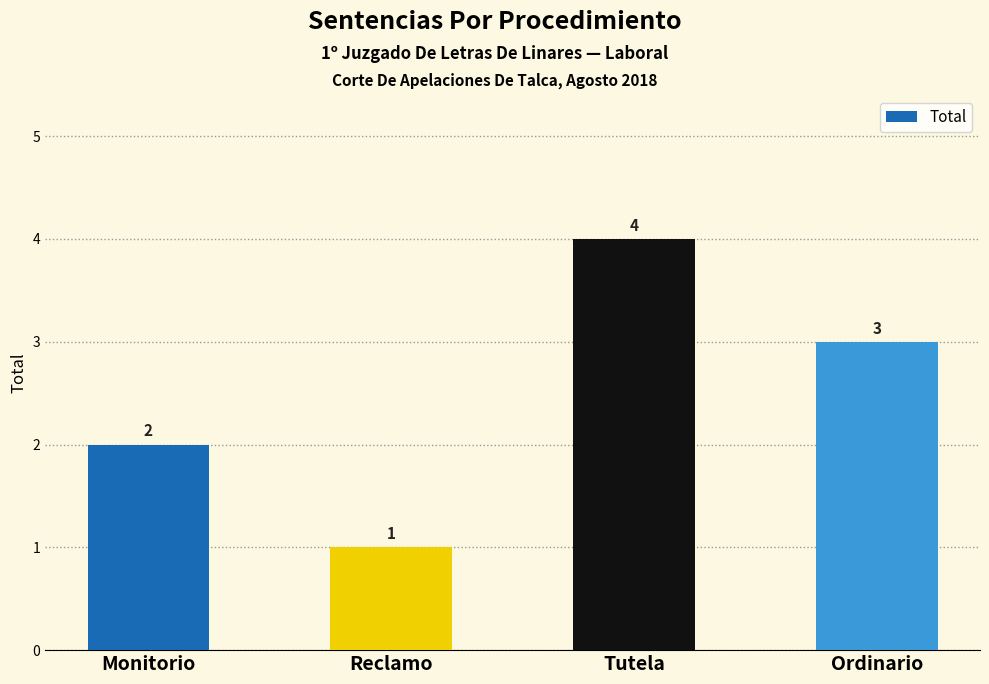

Which category has the highest value across all series?

Tutela